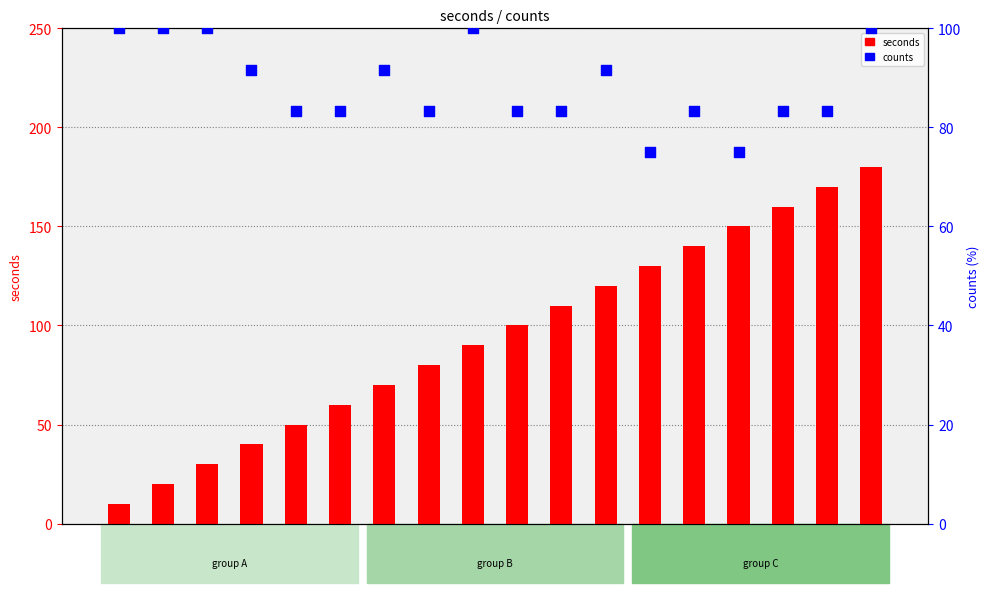

Which series has the largest total across all categories?

seconds